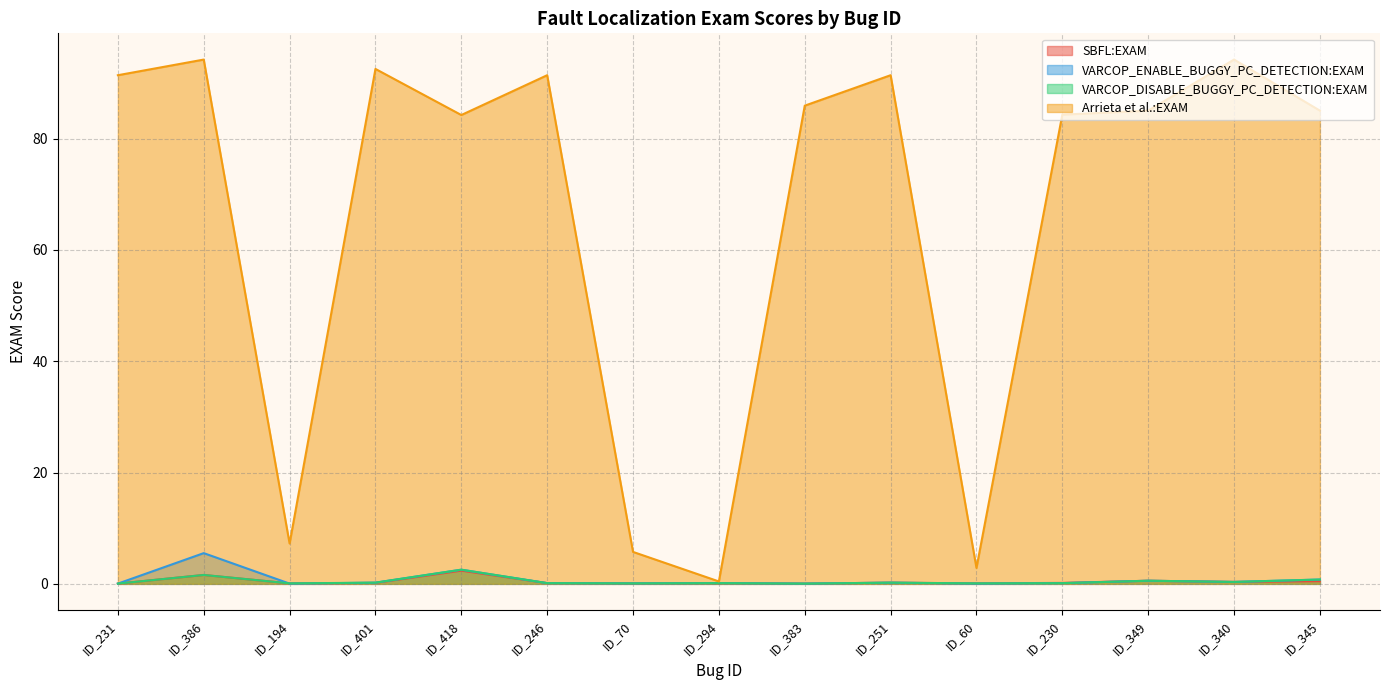

Is it true that VARCOP_ENABLE_BUGGY_PC_DETECTION:EXAM equals 0.3 at ID_349?

False